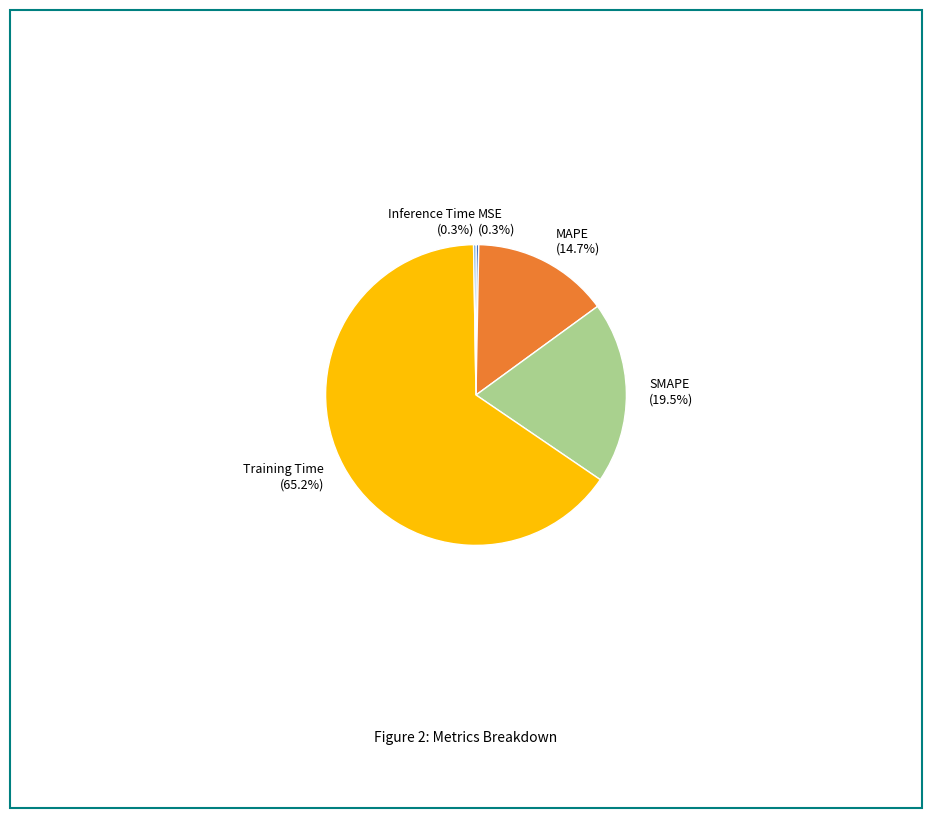

Which category has the biggest portion of the pie?

Training Time